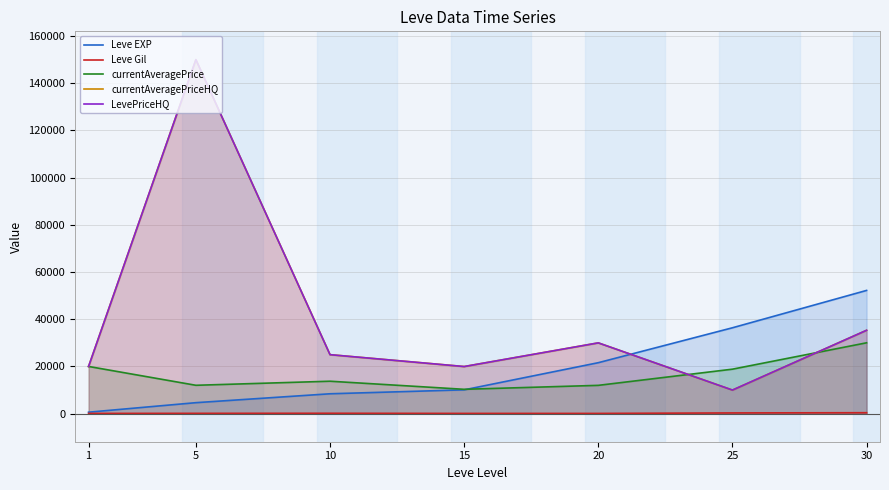

Where does the currentAveragePriceHQ series first go above 25000?

5